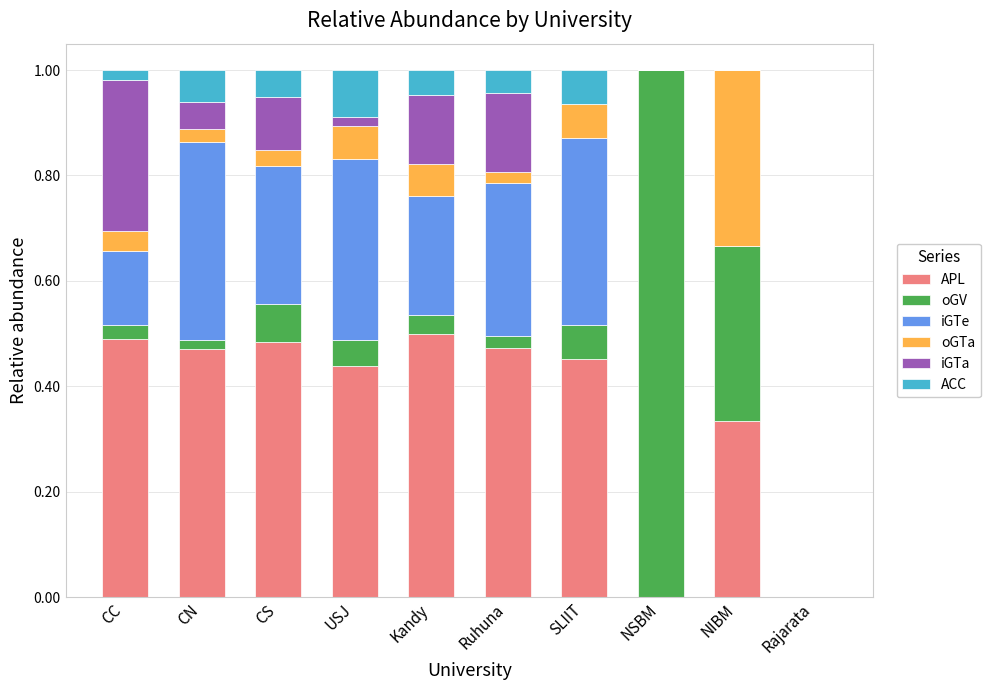

Is it true that APL equals 0.5 at CS?

True